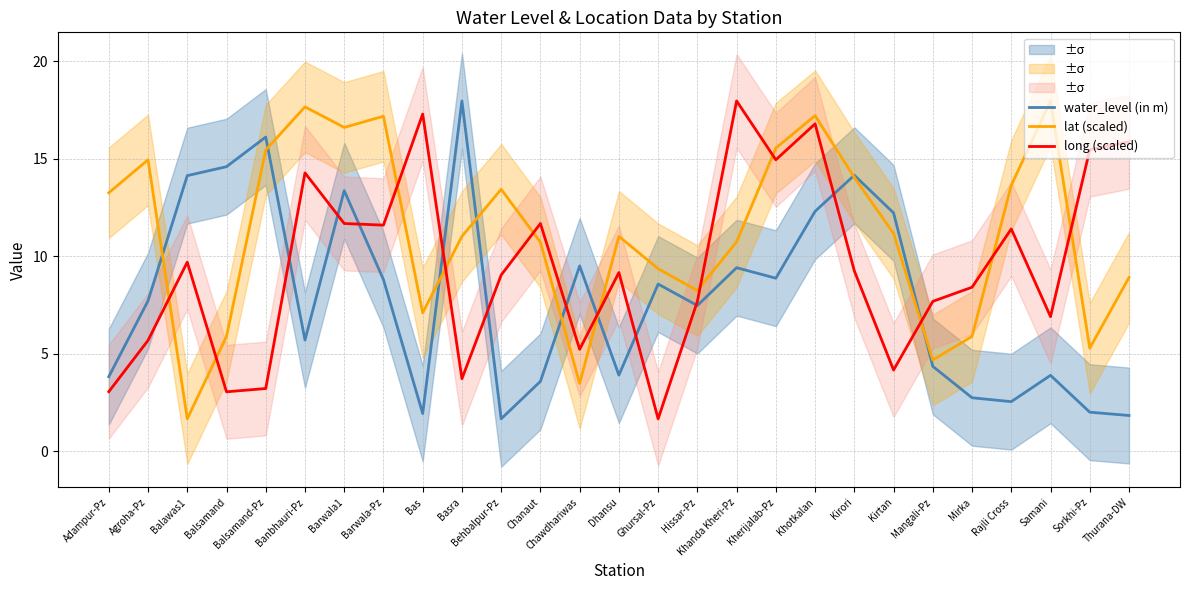

How many lines are shown in the chart?

3